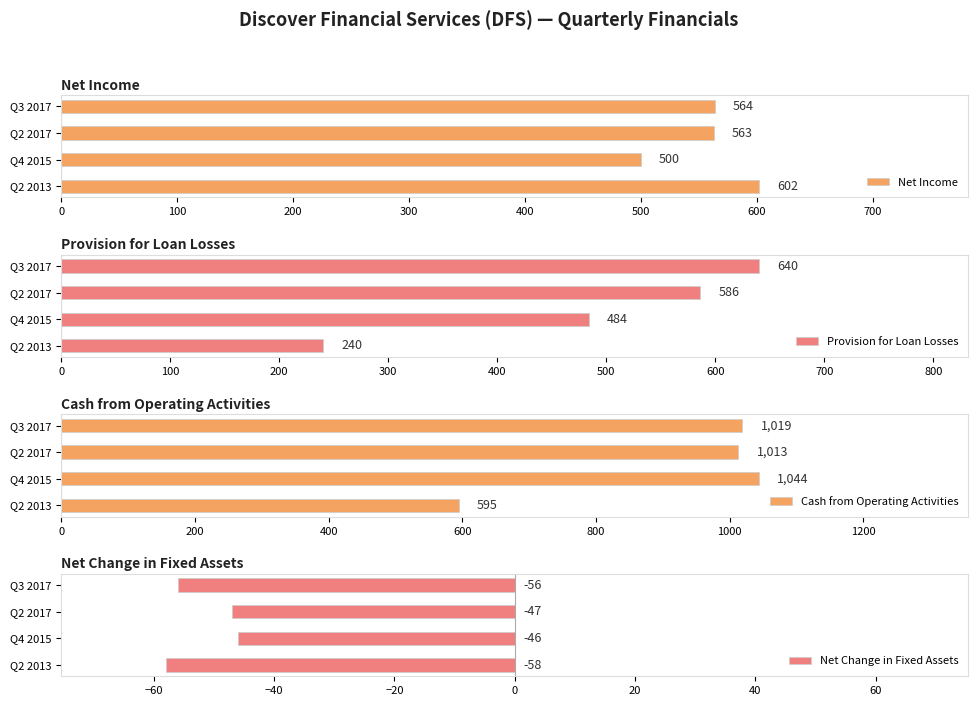

What is the difference between the maximum and second lowest values in the Net Income series?

39